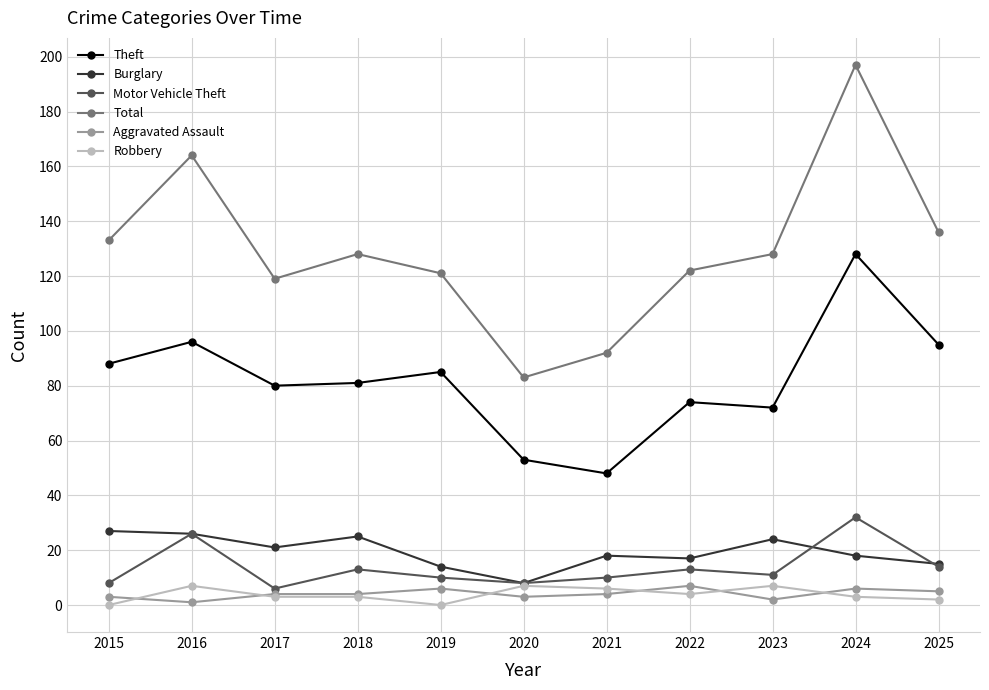

At which category does the chart reach its peak across all series?

2024